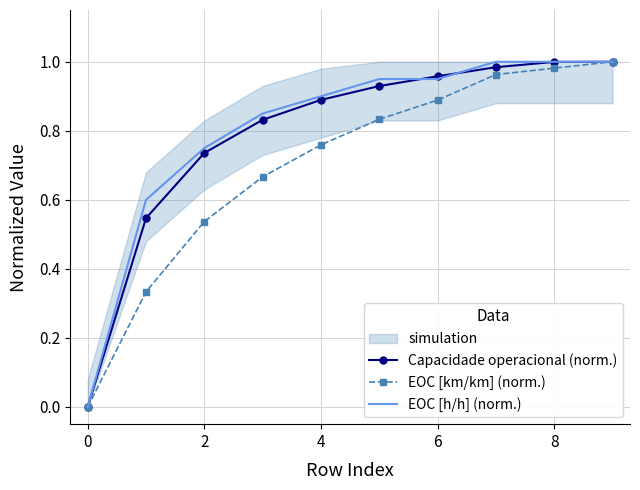

Is it true that EOC [km/km] (norm.) equals 0.3 at 2?

False